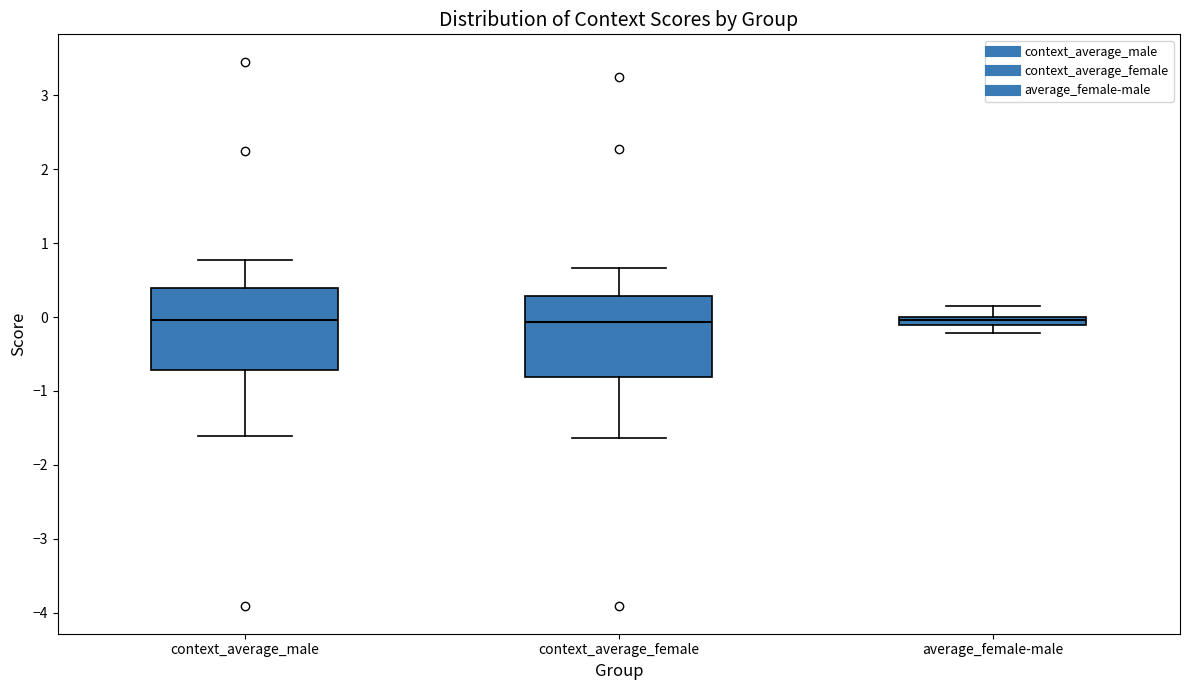

Where does the lower whisker of the box for average_female-male end on the y-axis? The values are not printed on the chart, so give them approximately, as read against the axis.

-0.2